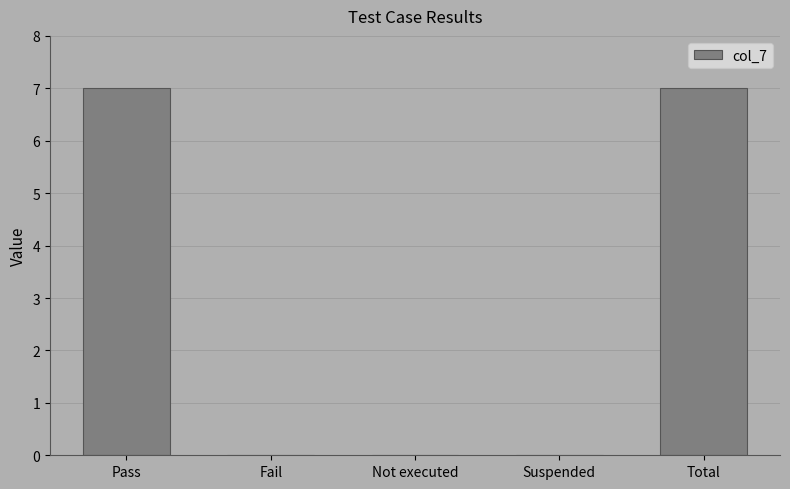

Reading left to right, list all the values displayed in this chart.

7	0	0	0	7